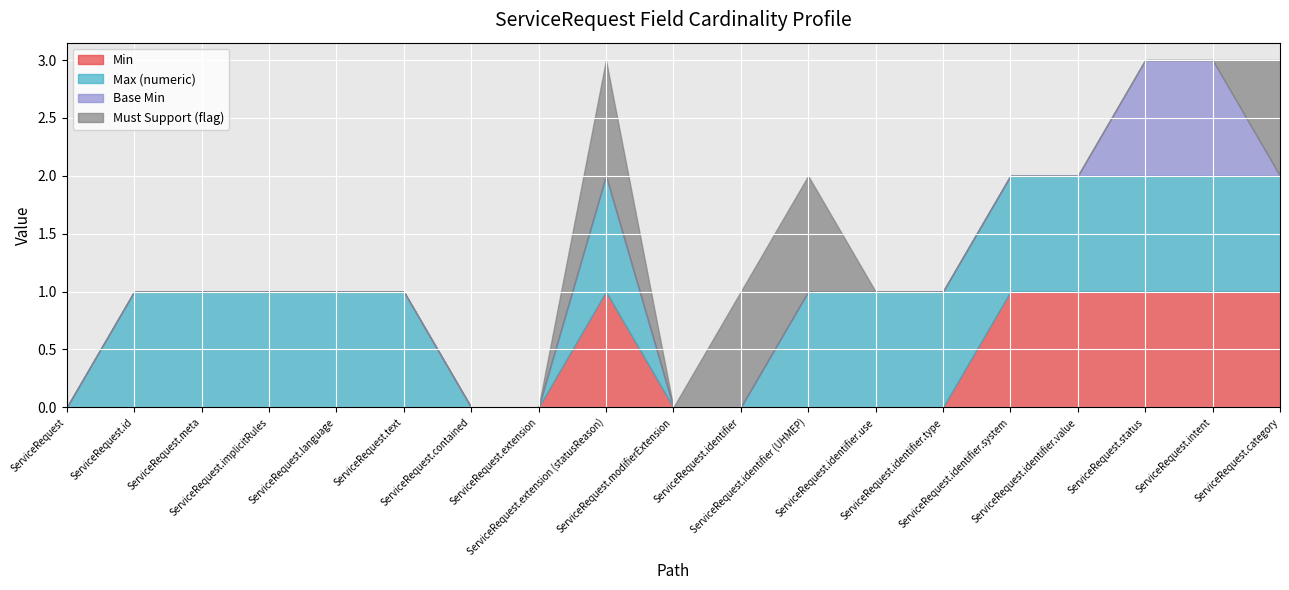

Does the chart display data point markers on the line(s)?

No